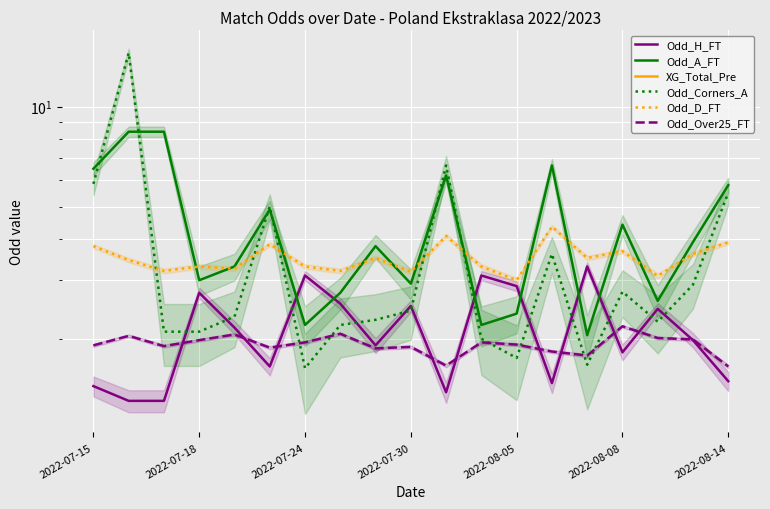

True or false: Odd_Over25_FT and Odd_A_FT intersect in this chart.

False